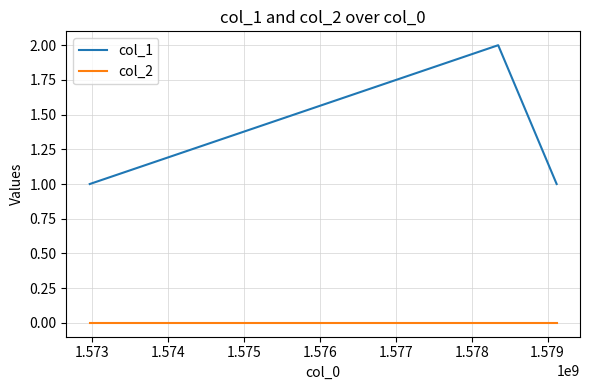

Which series has the largest total across all categories?

col_1